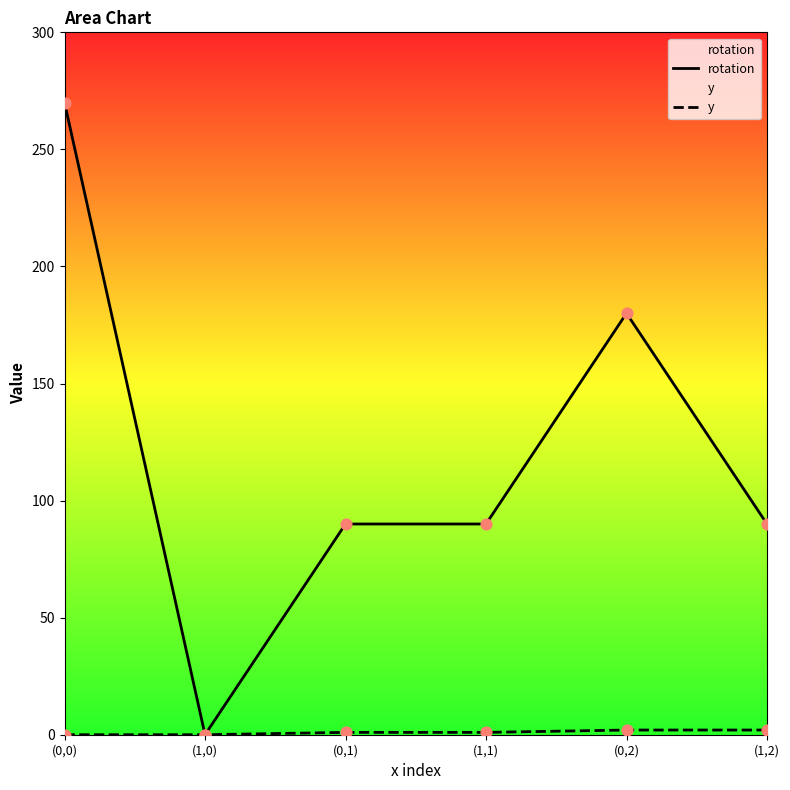

Which series has the largest total across all categories?

rotation